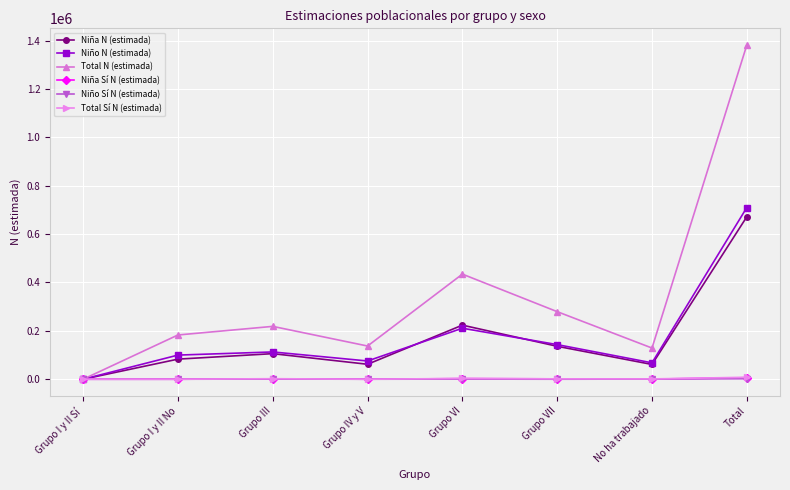

Where is Niña N (estimada) nearest to the value 335751?

Grupo VI